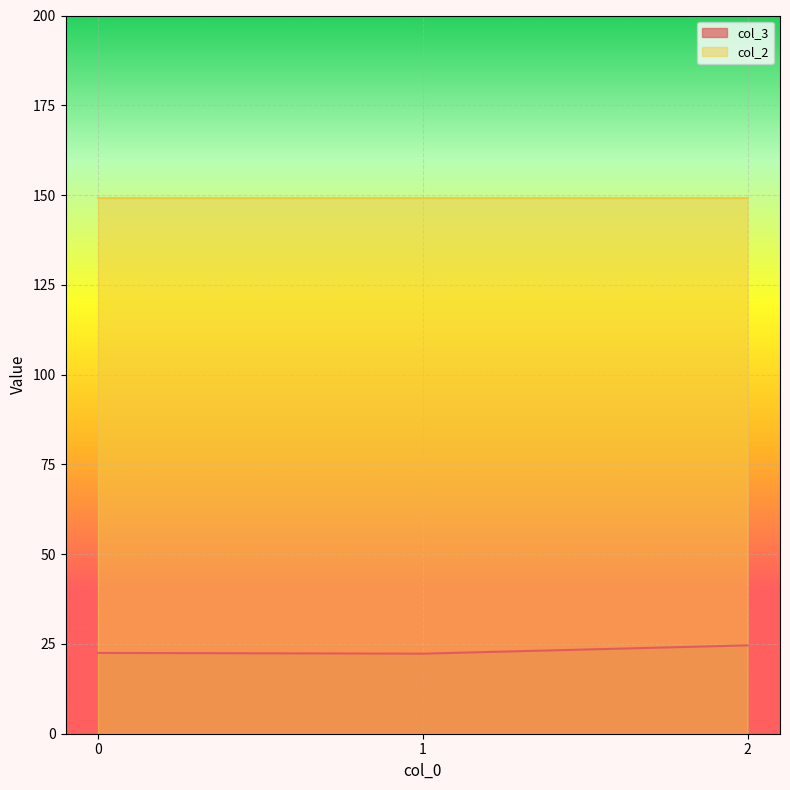

List the series in order of their peak value, lowest first.

col_3, col_2